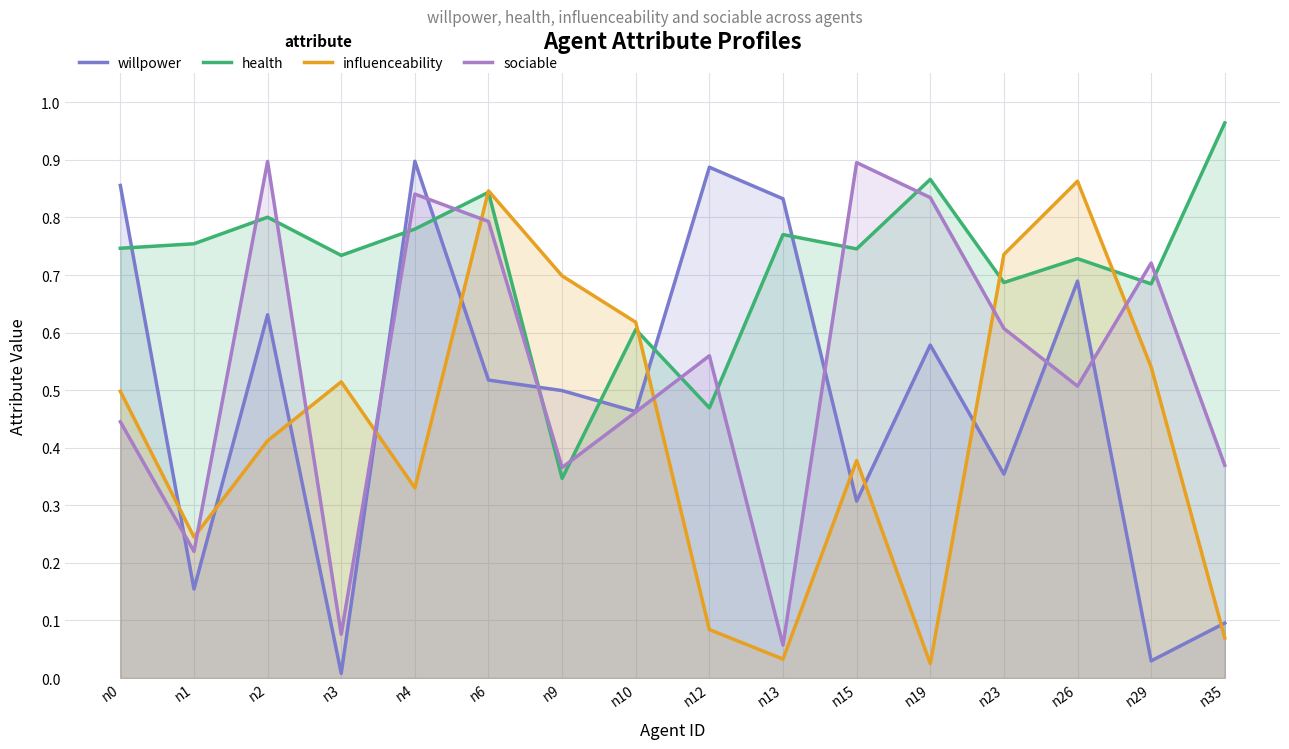

What is the value of the sociable point at the 1st from the left?

0.4